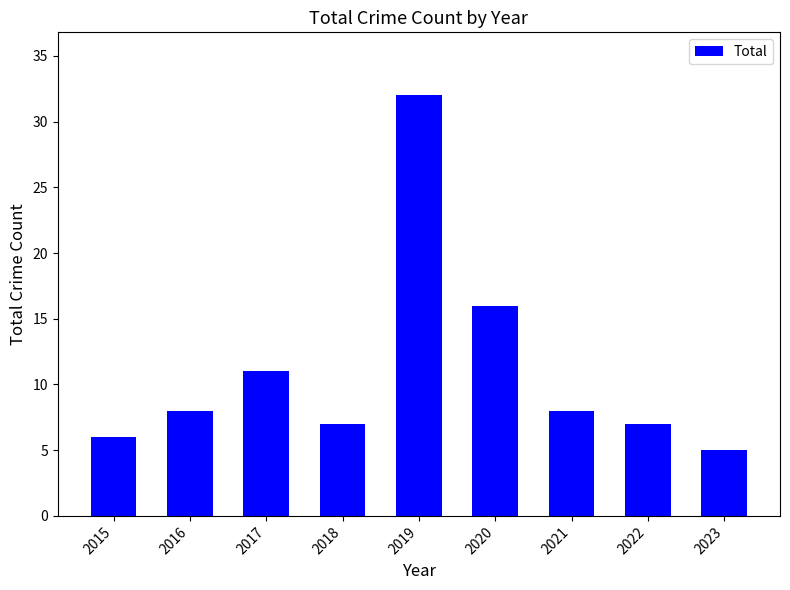

Where is the data nearest to the value 18?

2020